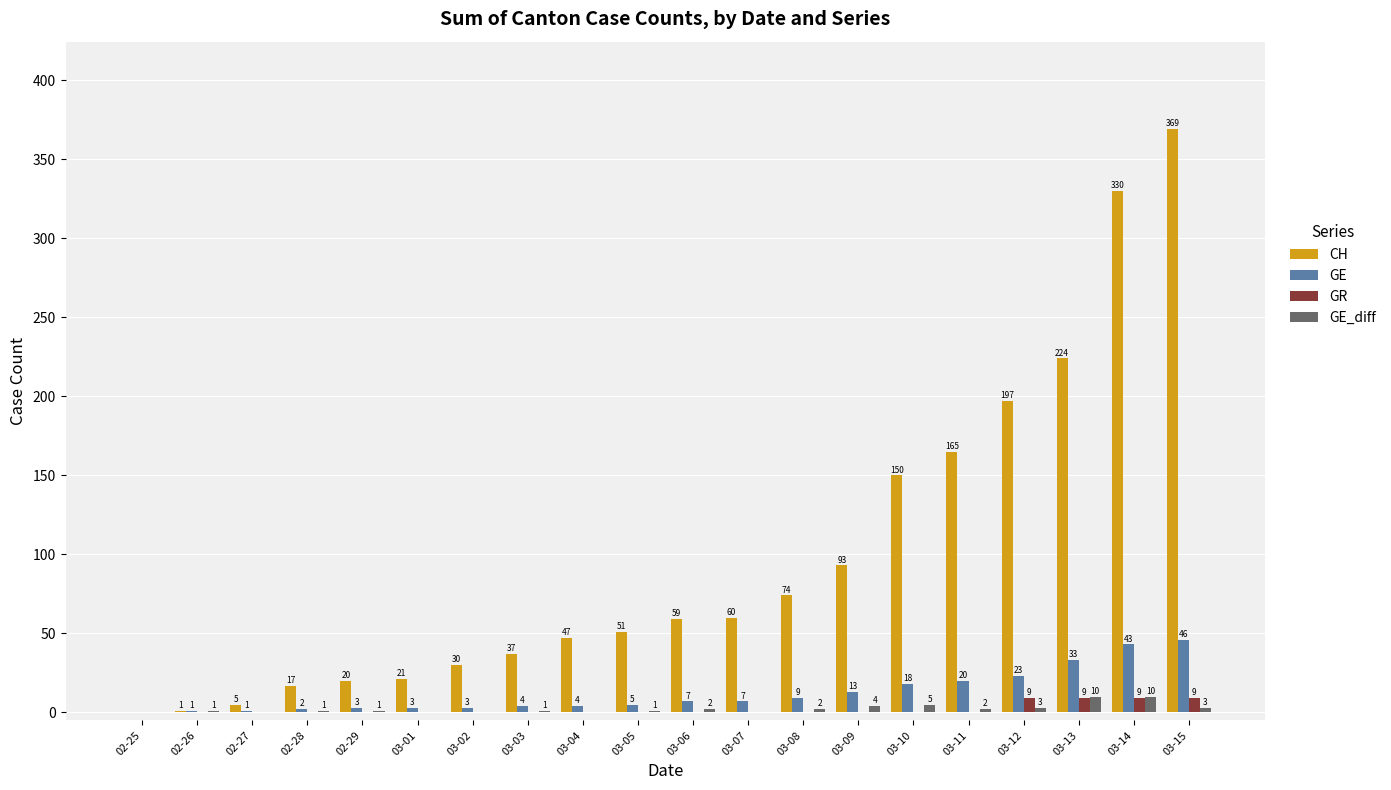

Where is CH nearest to the value 184?

03-12